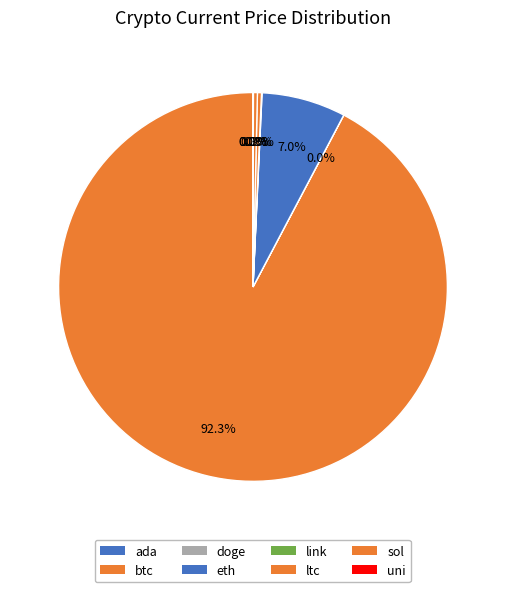

True or false: sol accounts for 0% of the total.

True